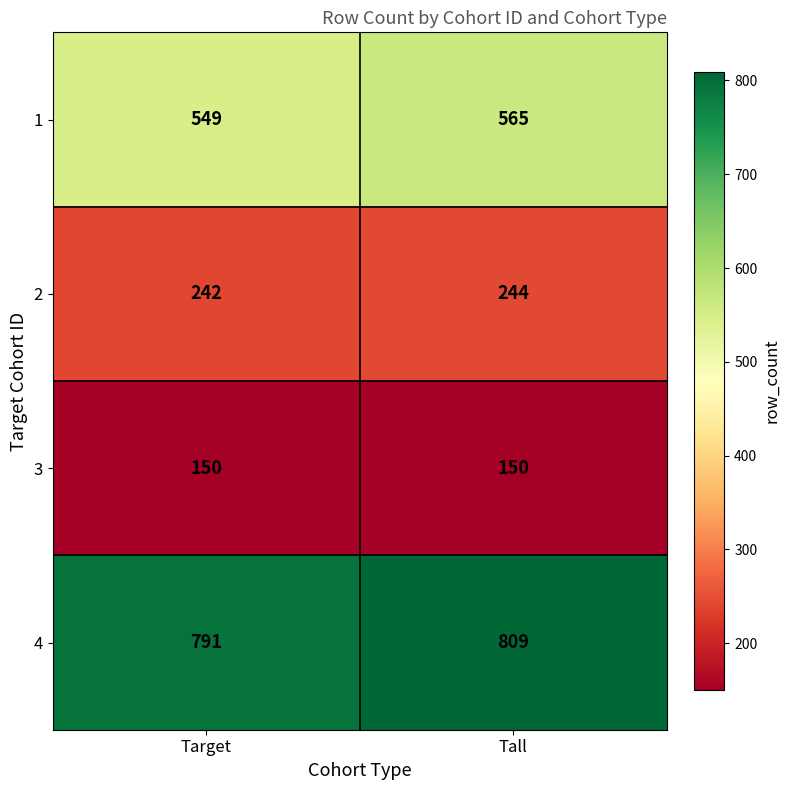

Reading right to left, transcribe all the data shown in this chart.

1: 565	549
2: 244	242
3: 150	150
4: 809	791